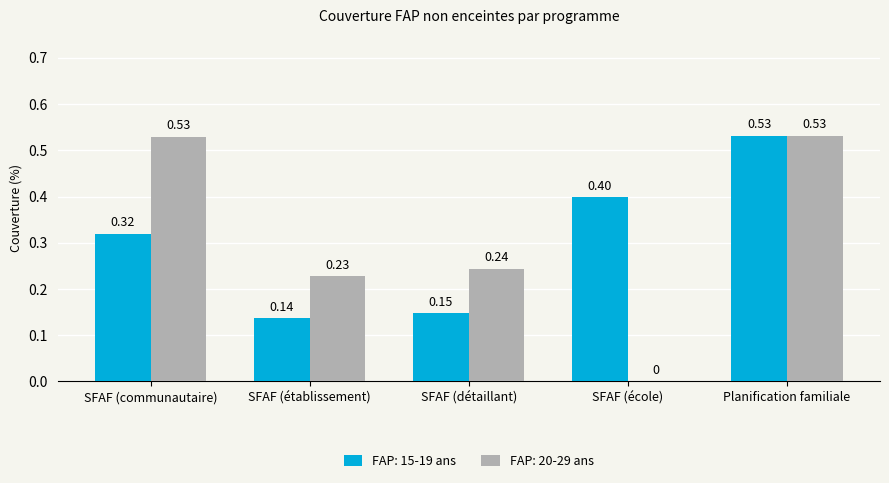

Is it true that FAP: 20-29 ans equals 0.1 at SFAF (détaillant)?

False